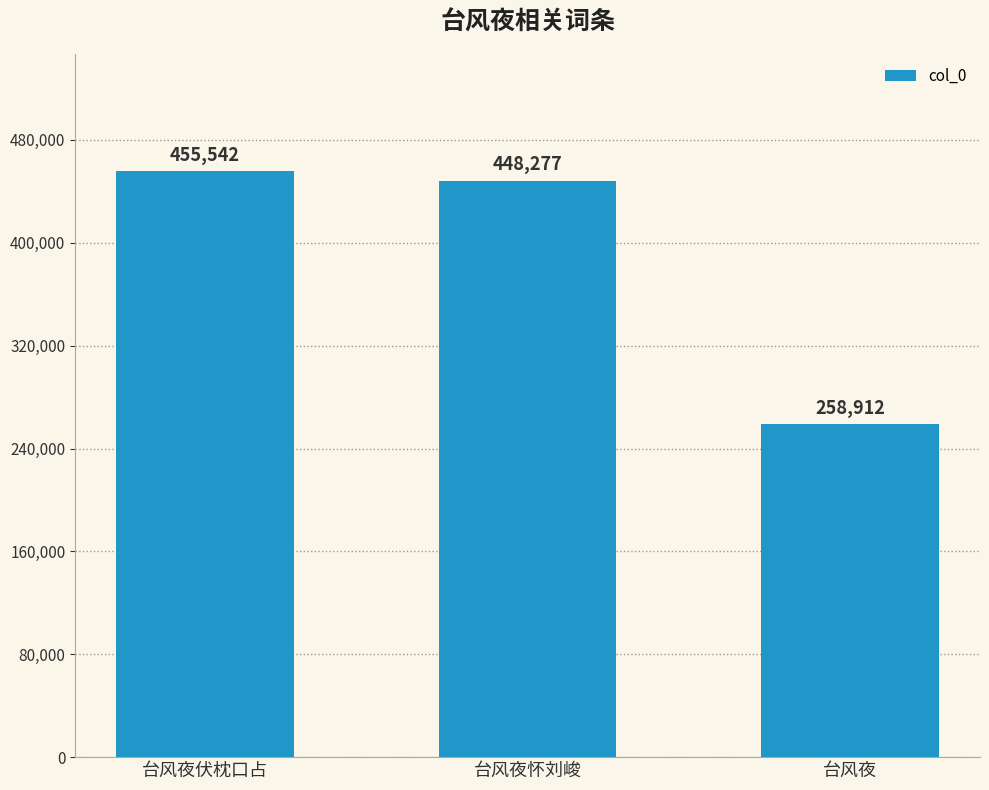

Where does the data first go above 448277?

台风夜伏枕口占